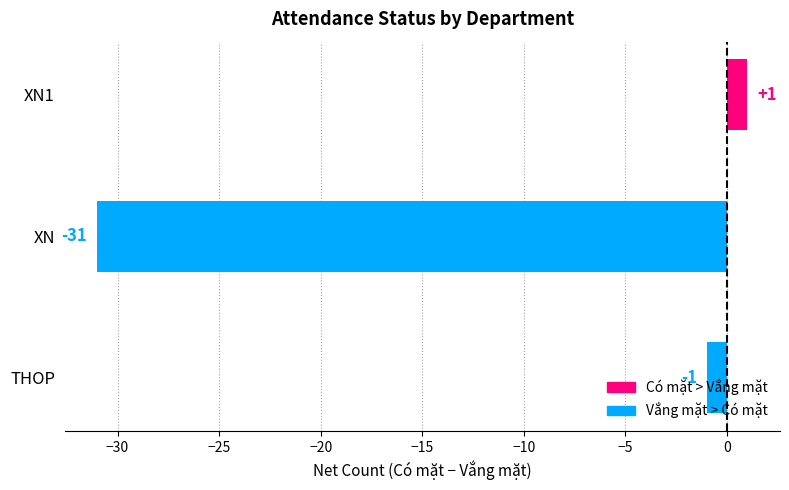

Which label corresponds to the largest value in the chart?

XN1